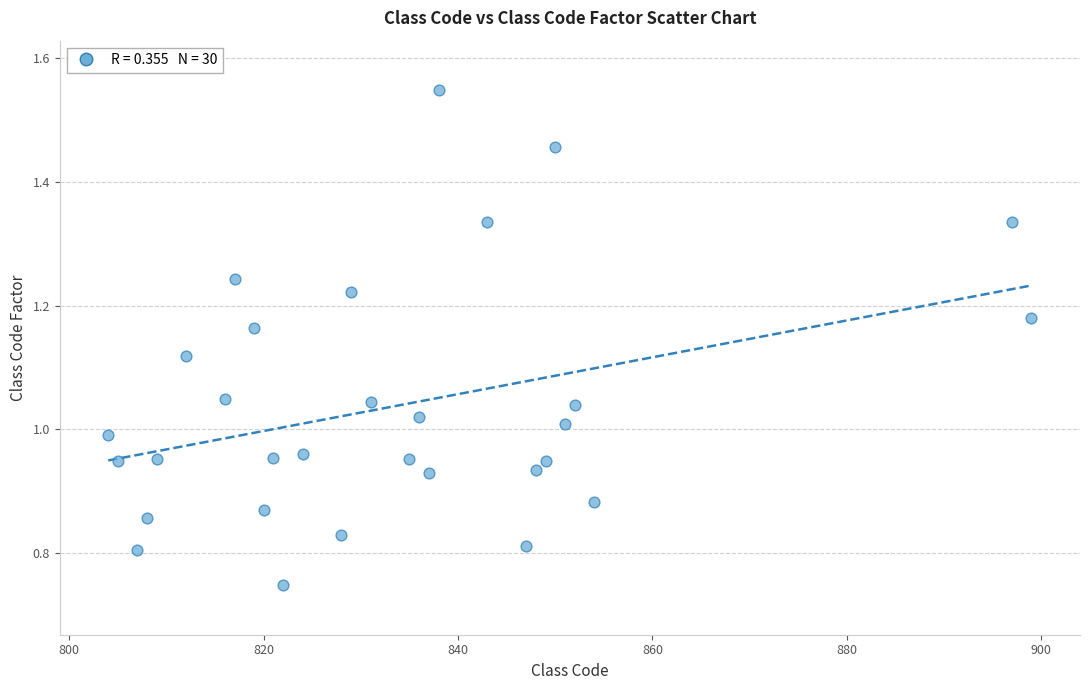

What is the range of X values (max minus min)?

95.0